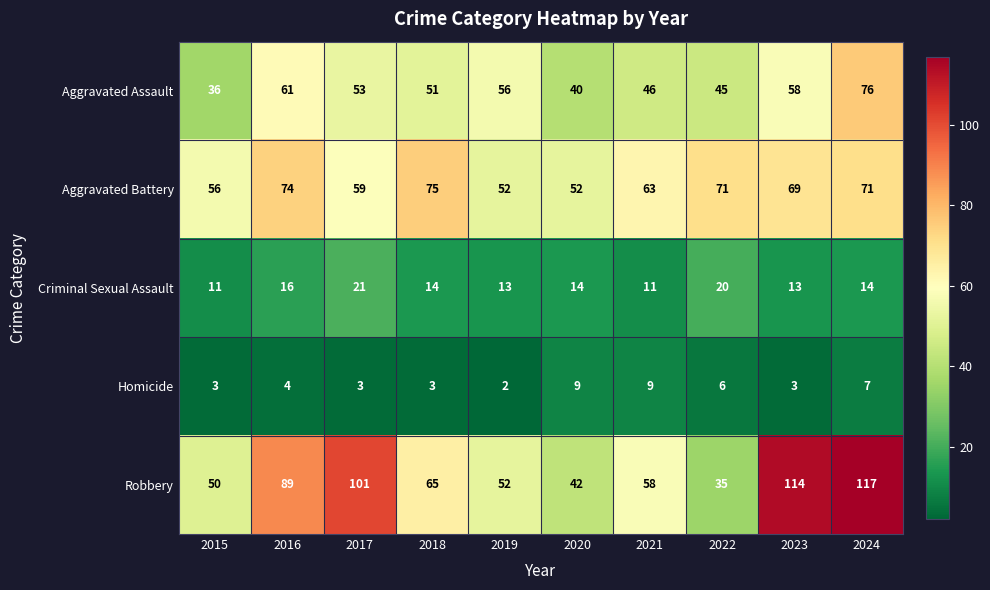

What is the difference between the maximum and second lowest values in the Robbery series?

75